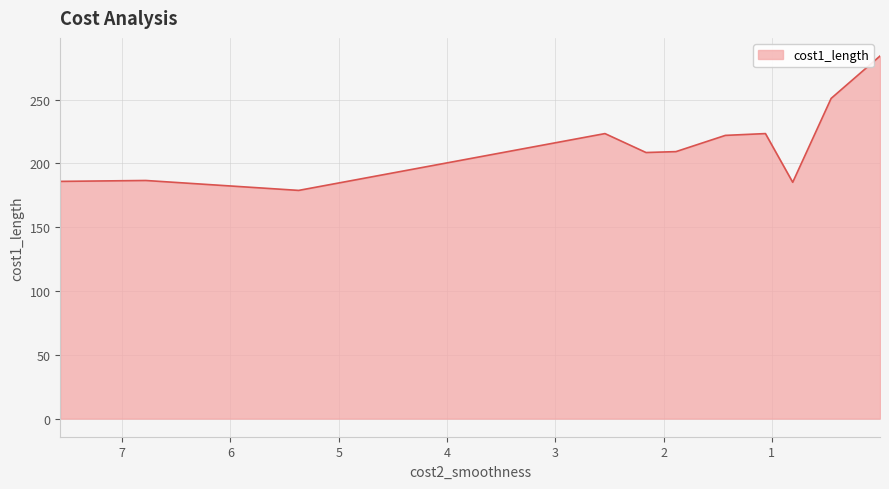

Which label corresponds to the smallest value in the chart?

5.37032